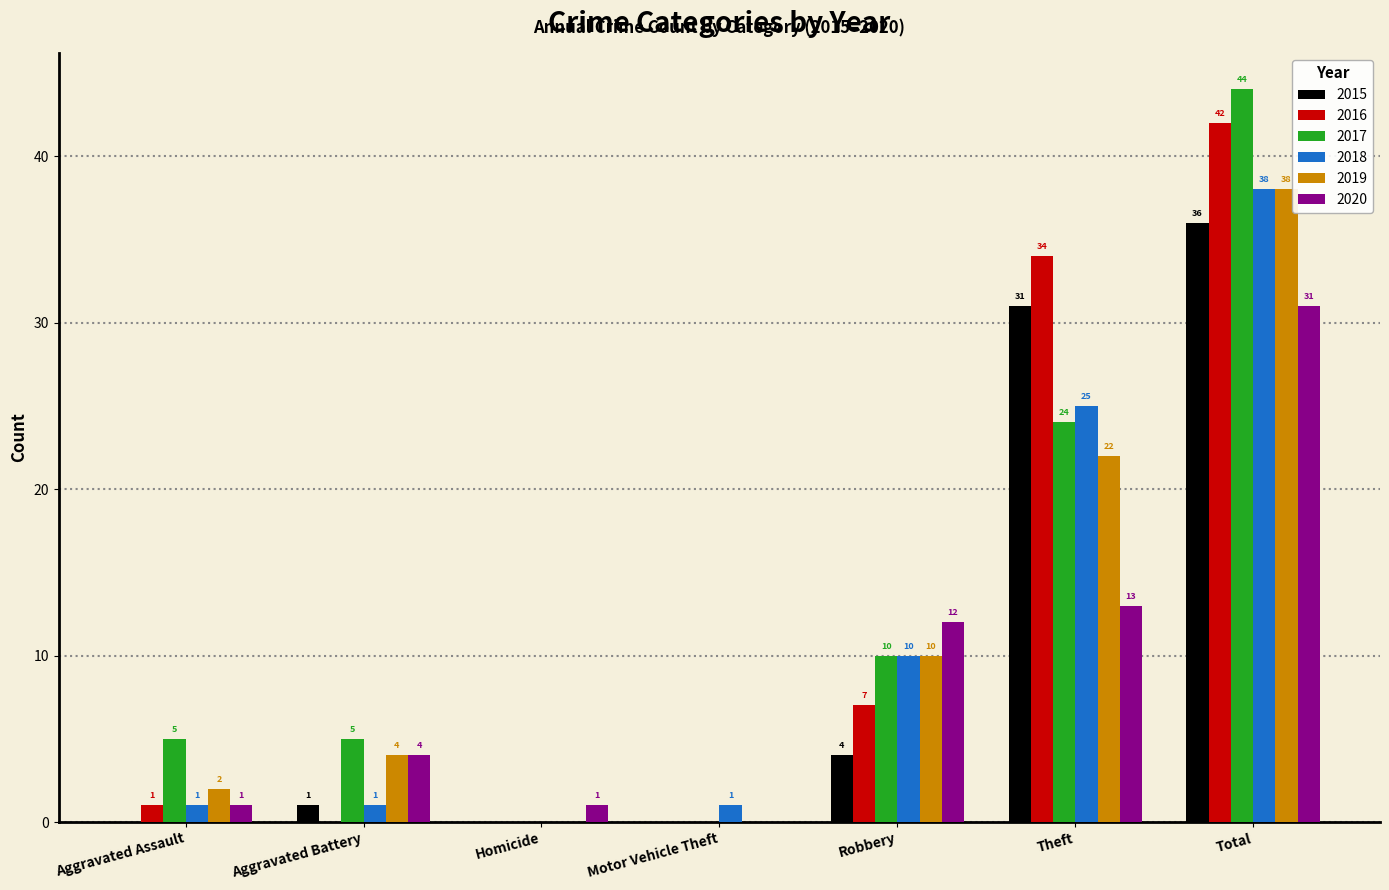

Between Motor Vehicle Theft and Robbery, which series saw the biggest shift?

2020